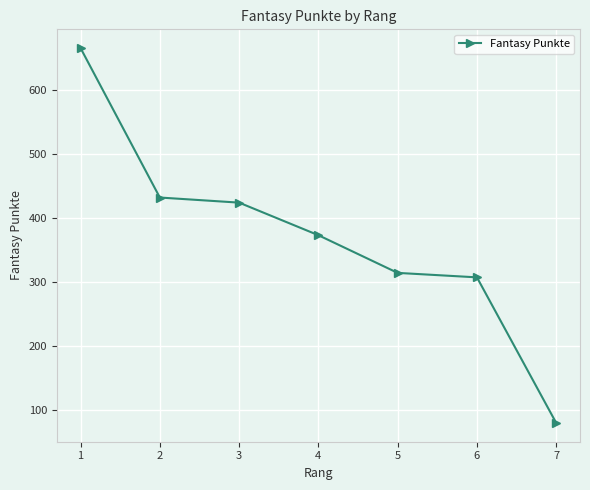

What is the sum of all values?

2595